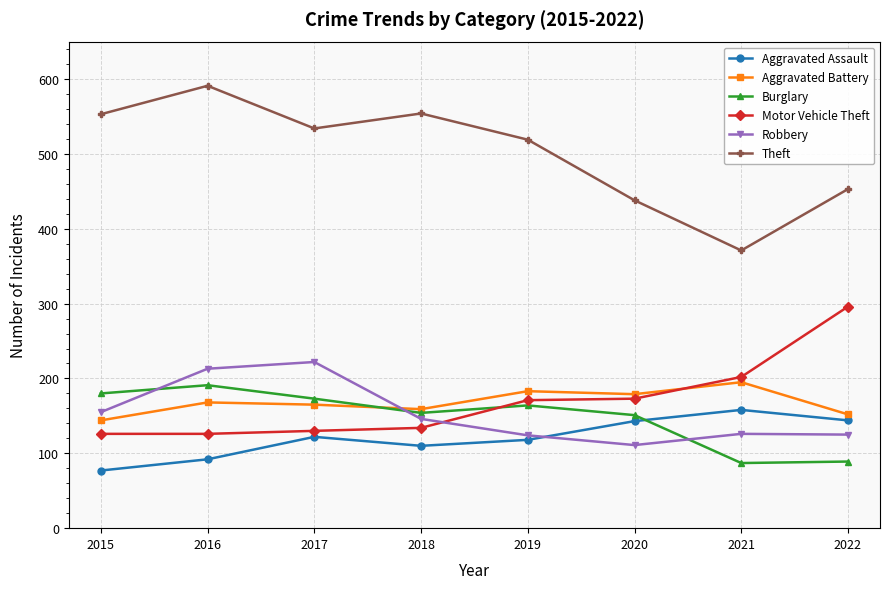

What is the value of the Aggravated Battery point at the 5th from the left?

183